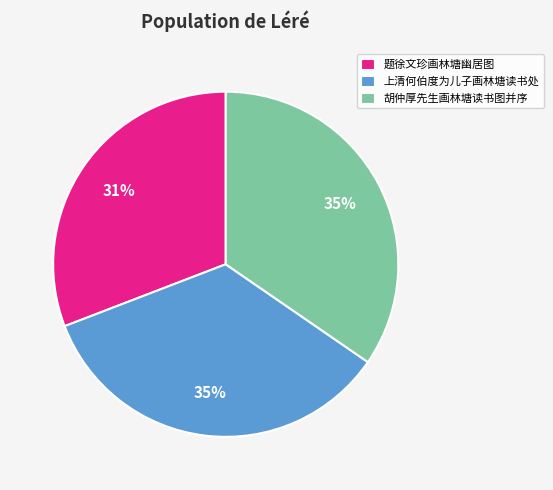

Do 题徐文珍画林塘幽居图 and 上清何伯度为儿子画林塘读书处 together represent more than half of the pie?

Yes